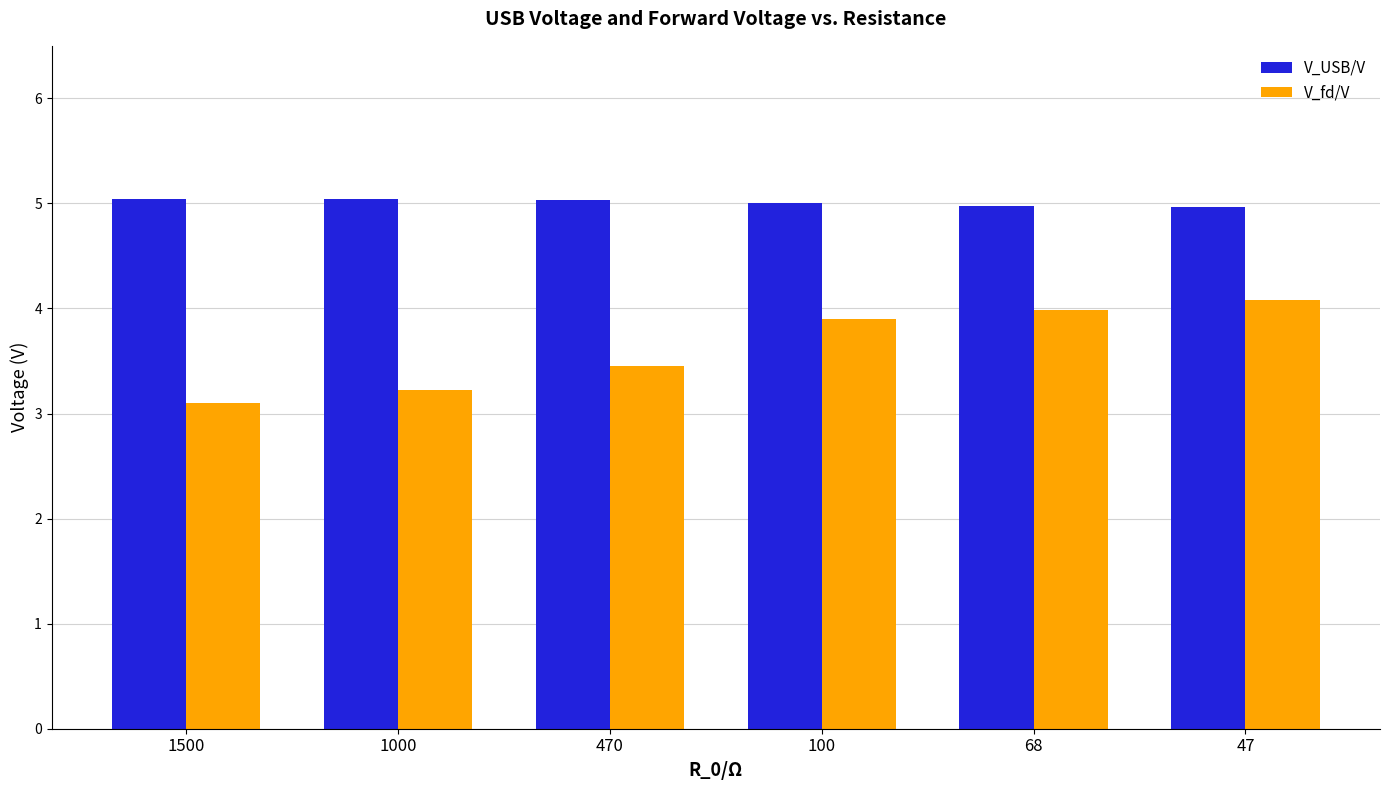

What is the spread (max minus min) of values at 68?

1.0